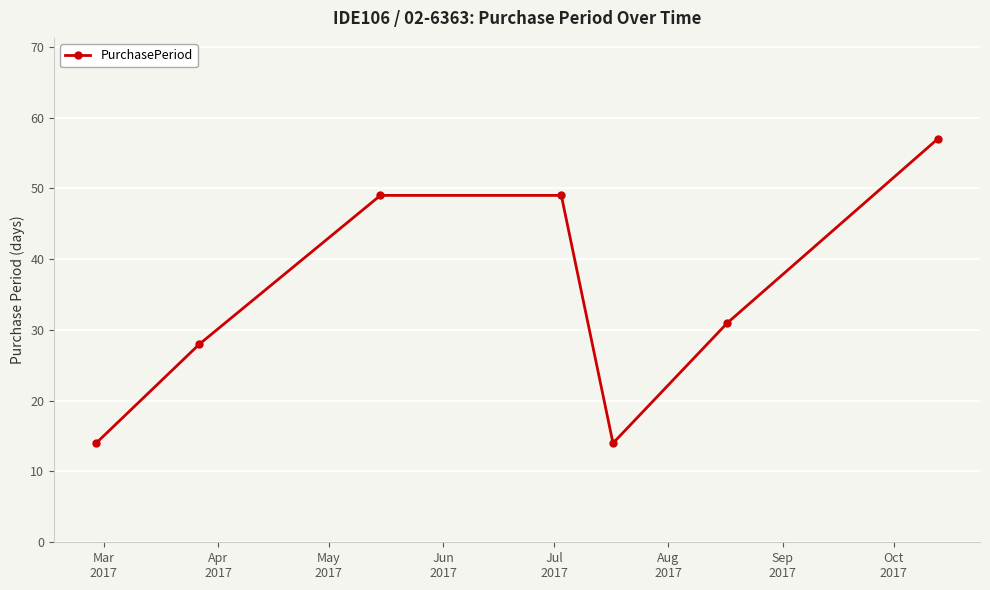

What is the value of the 5th point from the left?

14